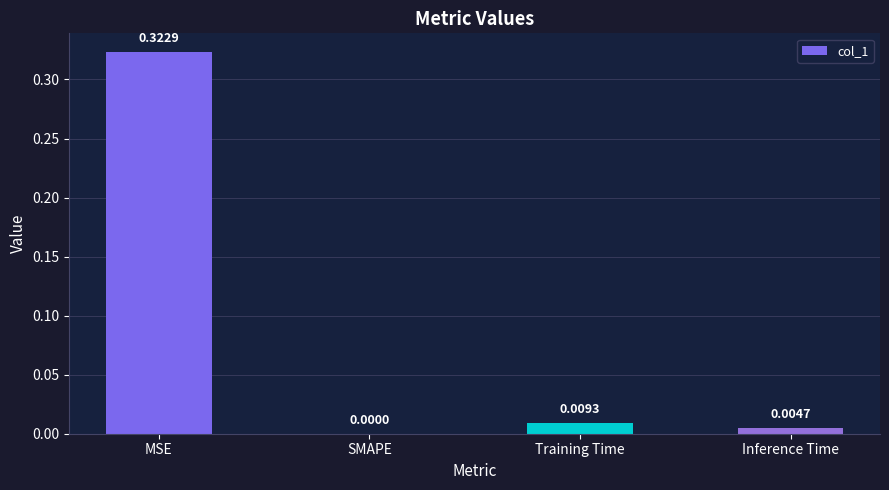

Between SMAPE and Training Time, which is larger?

Training Time